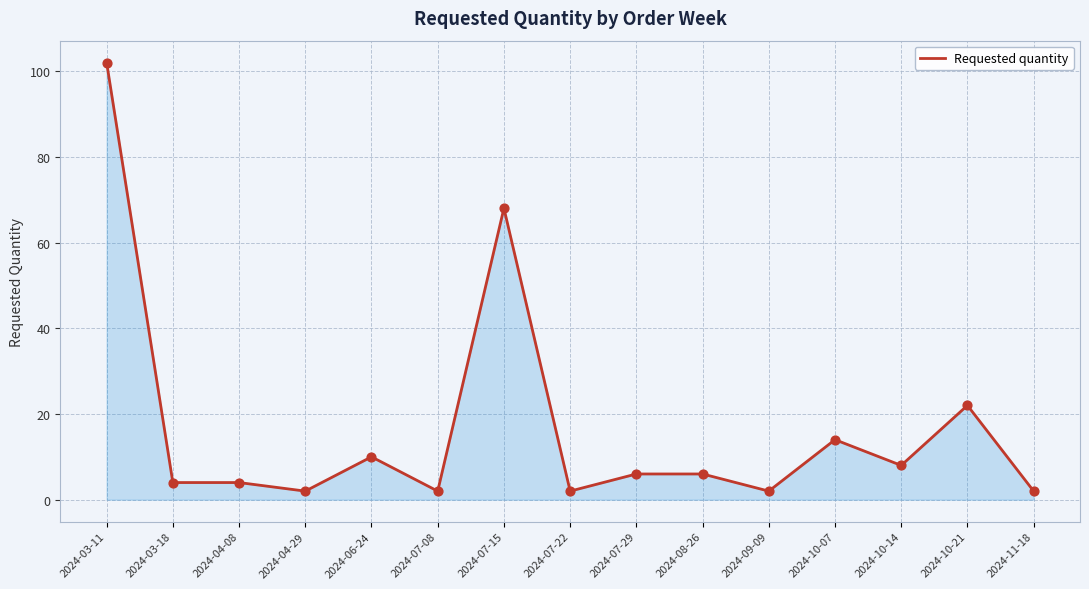

Between 2024-09-09 and 2024-10-21, which is larger?

2024-10-21